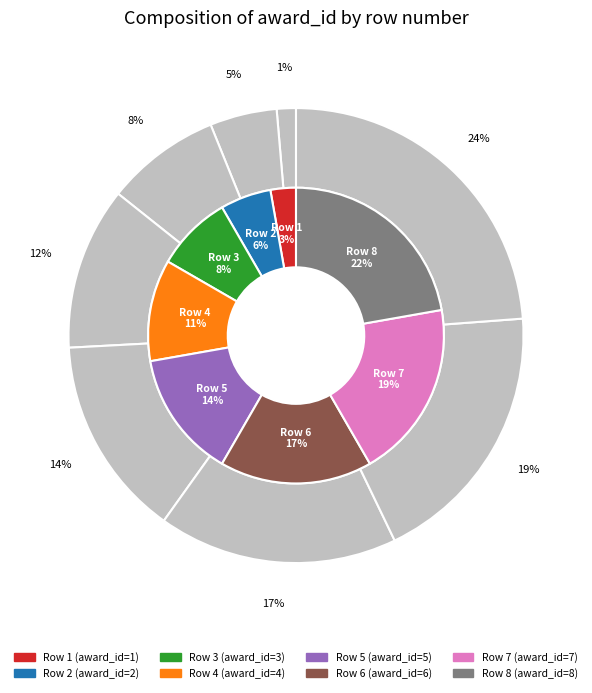

Is 3 the majority of the pie?

No